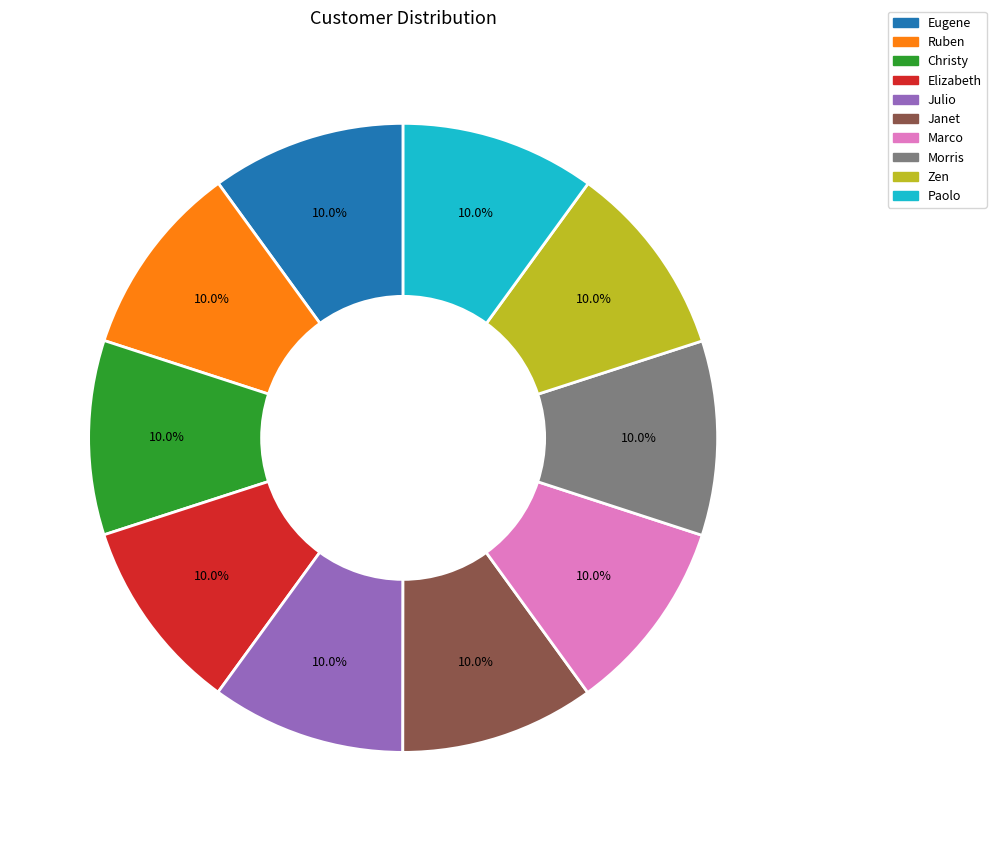

How many slices are in this pie chart?

10